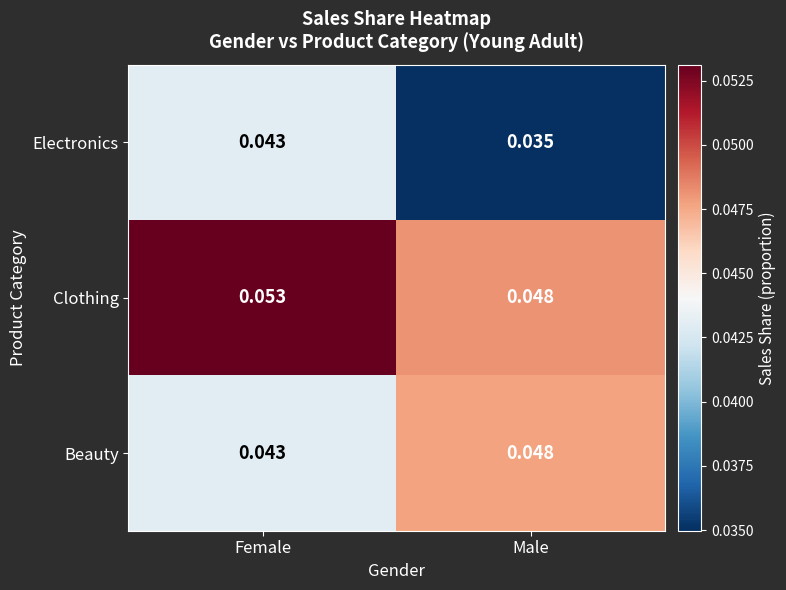

At which category is the sum across all series the highest?

Female